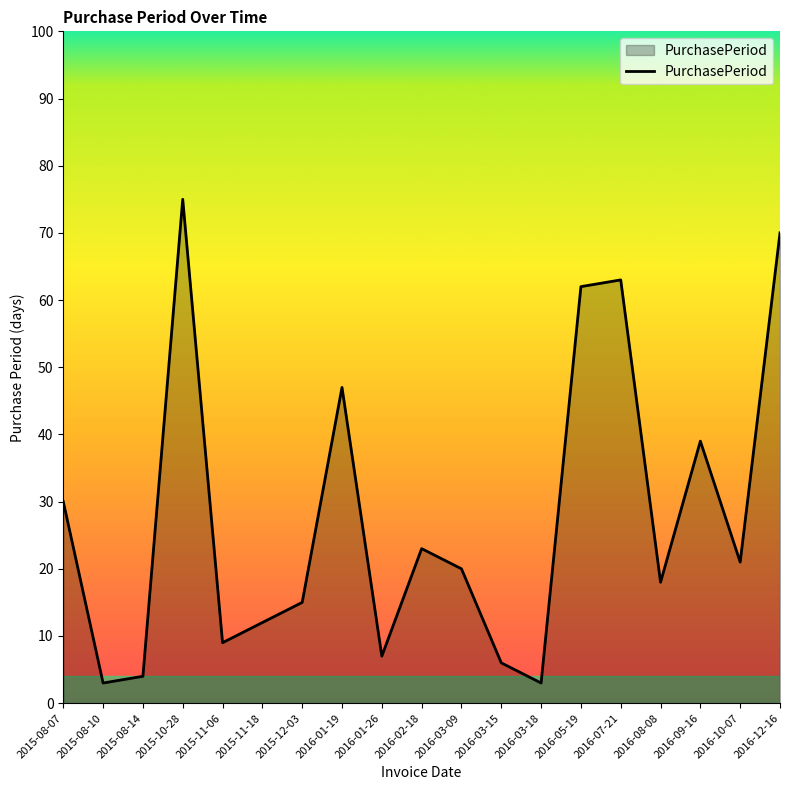

Which label corresponds to the largest value in the chart?

2015-10-28